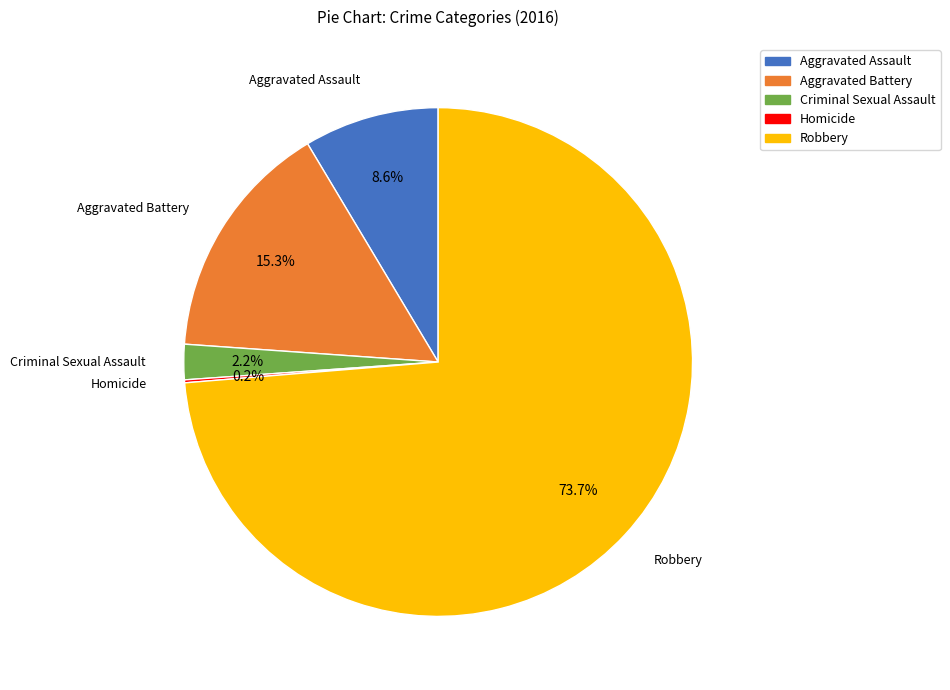

Combined, what portion of the pie is Aggravated Battery and Robbery?

89.0%